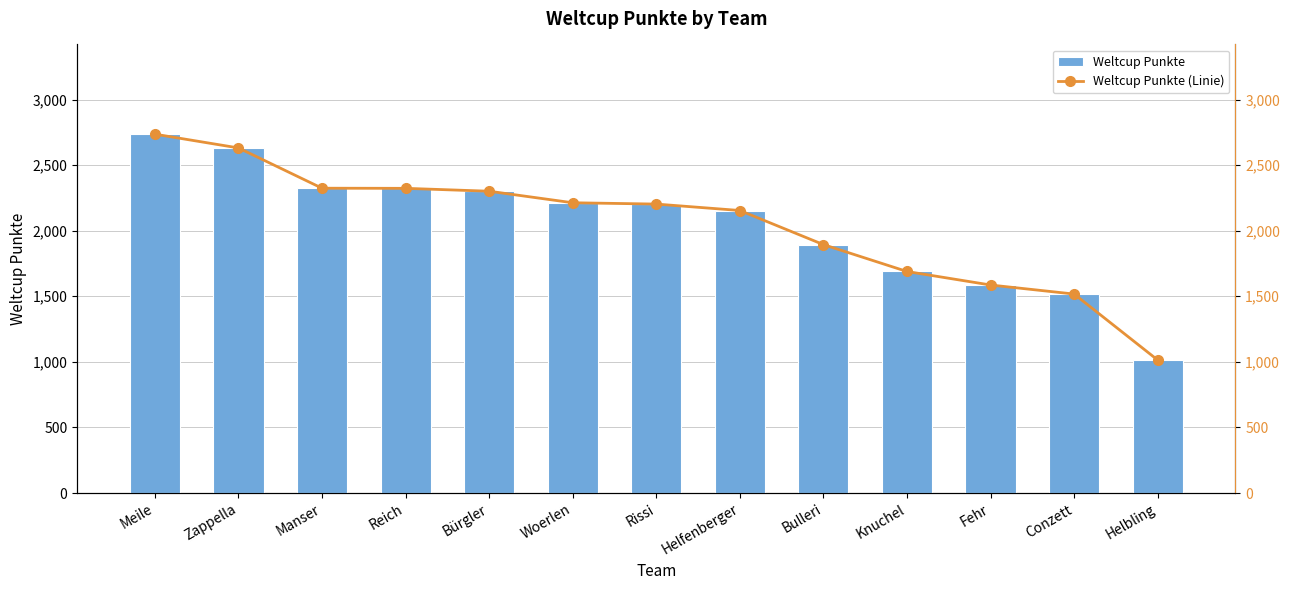

Count the number of data series in this chart.

2